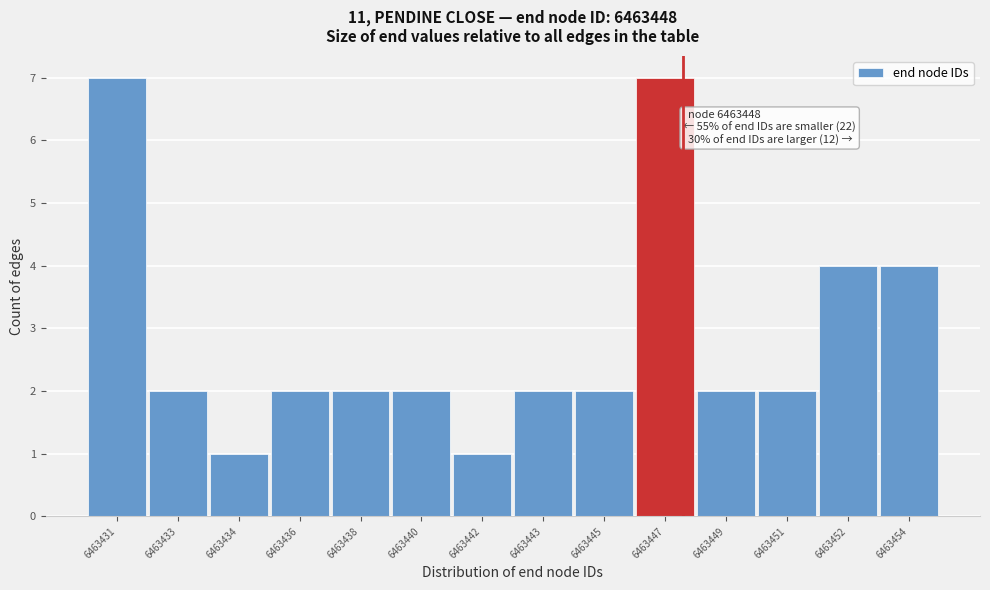

Reading left to right, list all the values displayed in this chart.

6463431=7	6463433=2	6463434=1	6463436=2	6463438=2	6463440=2	6463442=1	6463443=2	6463445=2	6463447=7	6463449=2	6463451=2	6463452=4	6463454=4